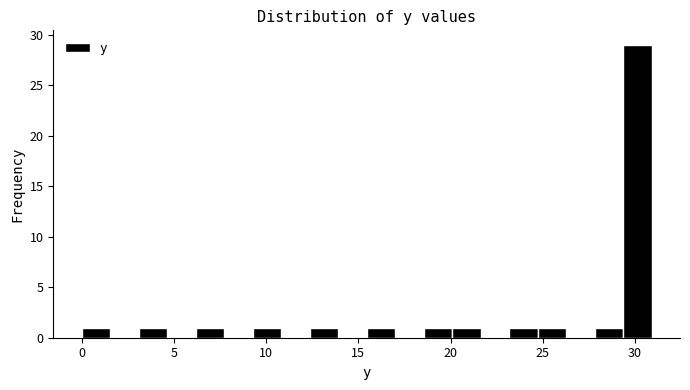

Around what value on the x-axis is the tallest bar? Give the approximate position of its centre, as read against the axis.

30.0